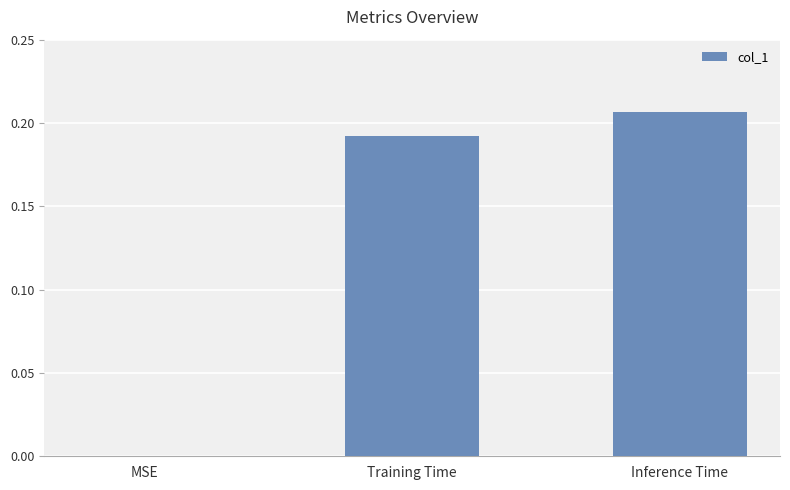

What is the sum of all values?

0.4